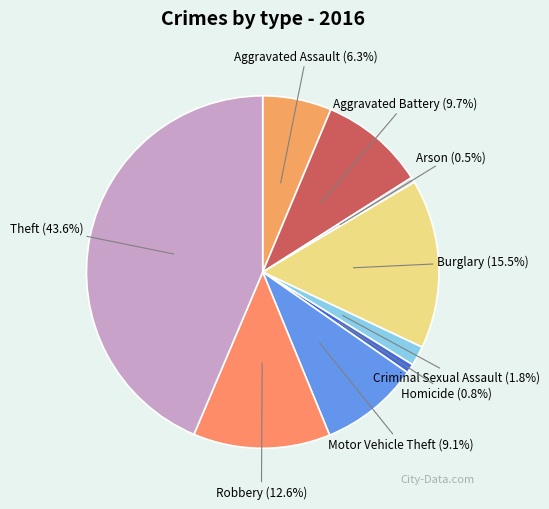

True or false: Aggravated Assault accounts for 13% of the total.

False